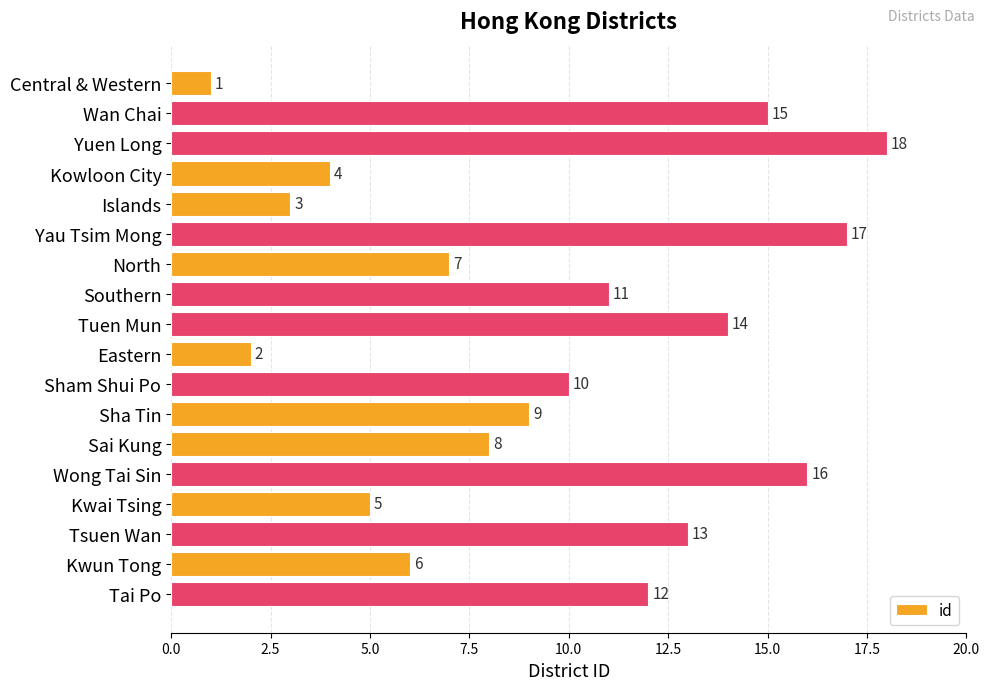

What is the label of the 10th bar from the bottom?

Tuen Mun